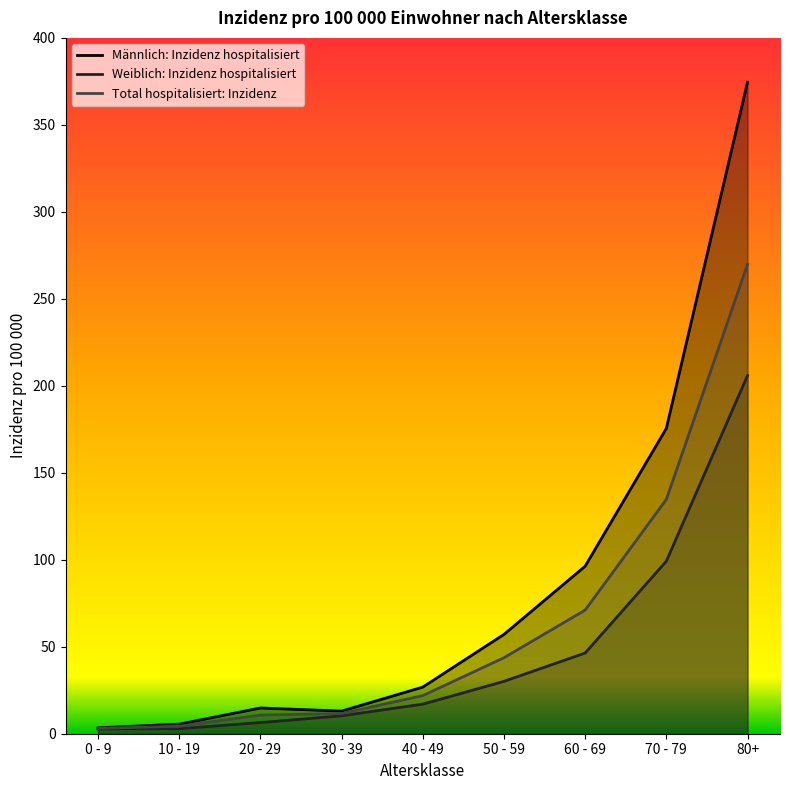

Rank the series at 30 - 39 from lowest to highest value.

Weiblich: Inzidenz hospitalisiert, Total hospitalisiert: Inzidenz, Männlich: Inzidenz hospitalisiert